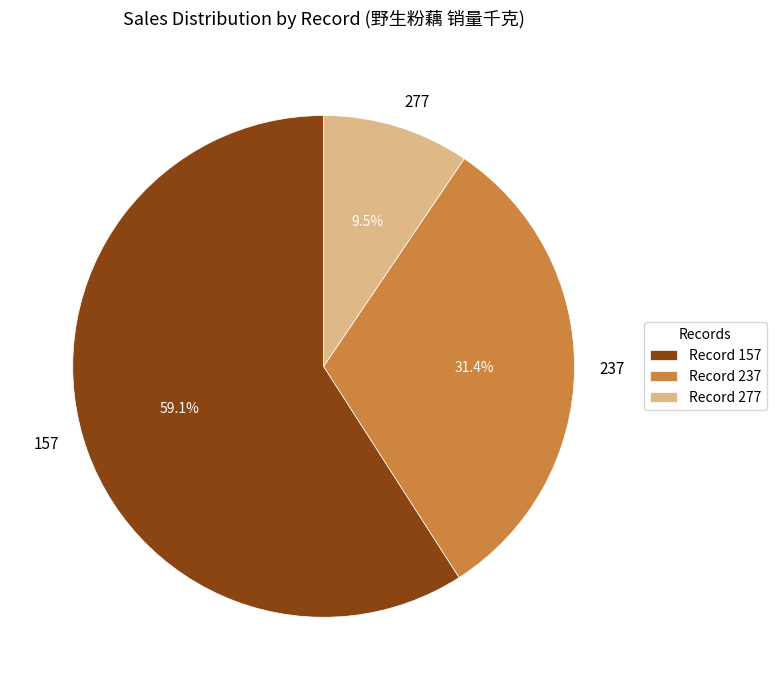

Does 237 account for over 50% of the chart?

No